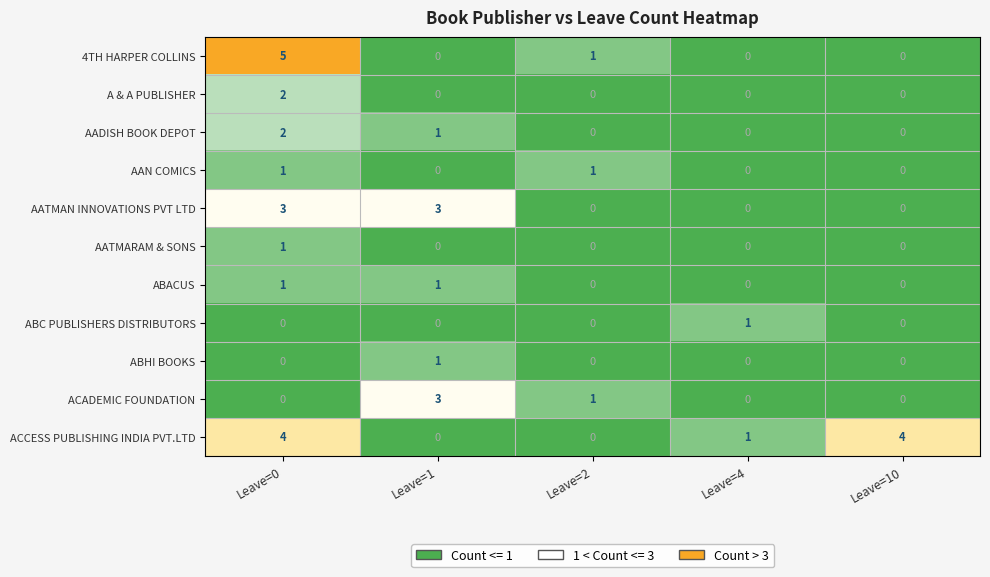

Which category has the highest value across all series?

Leave=0